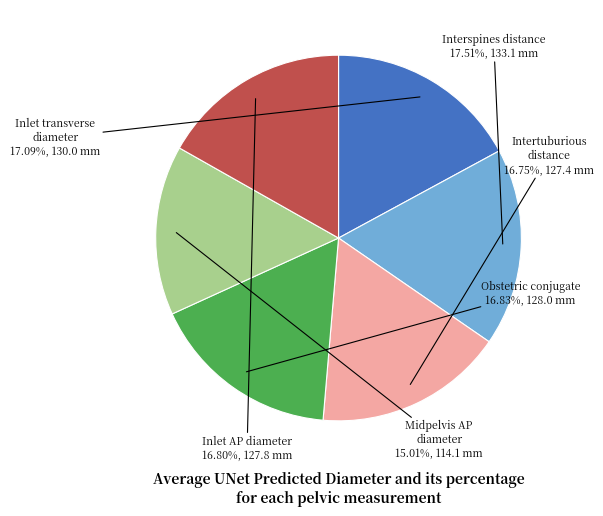

Is it true that Obstetric conjugate is 17% of the pie?

True